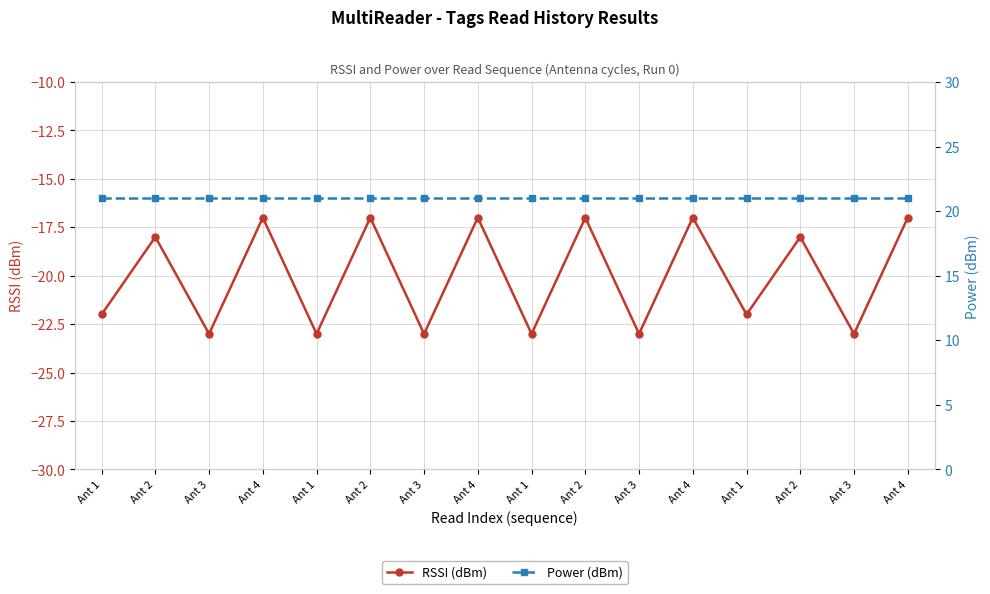

What is the total value across all series at Ant 1?

-1